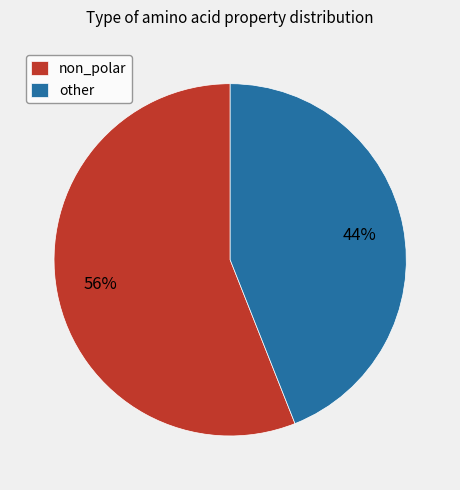

To the nearest percent, what is the average slice percentage?

50%